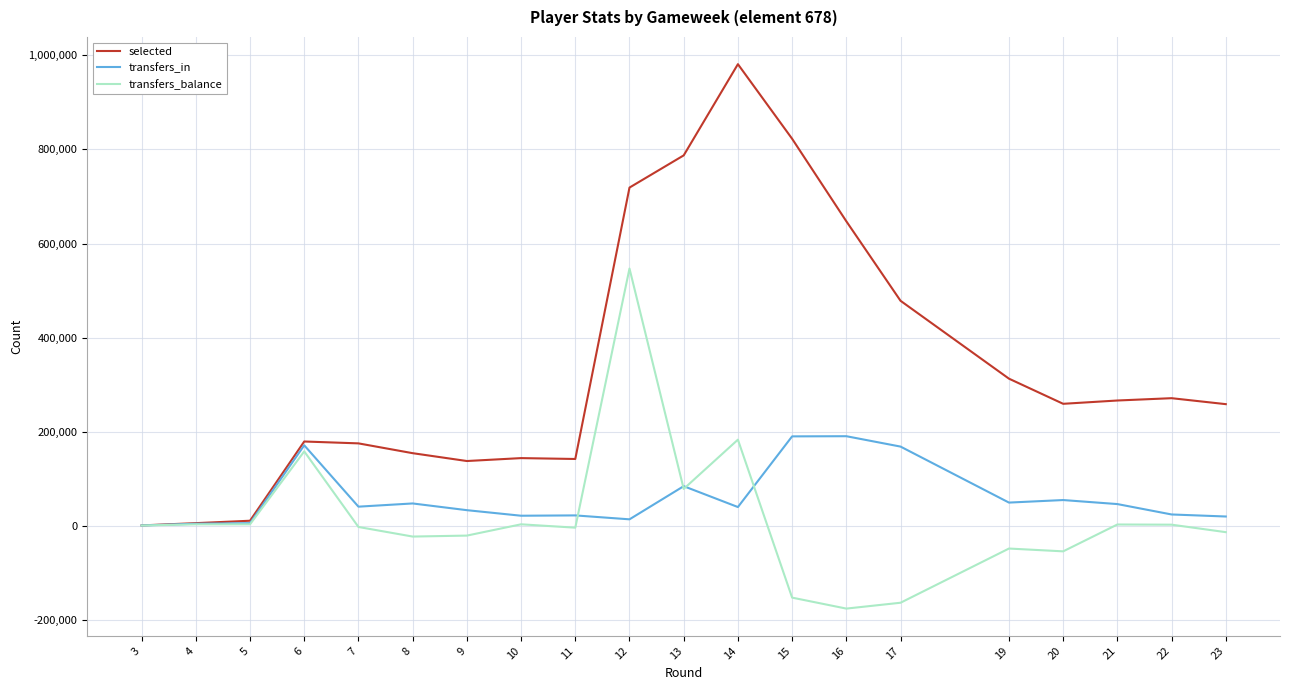

True or false: transfers_balance has more than 0 points higher than both neighbors.

True